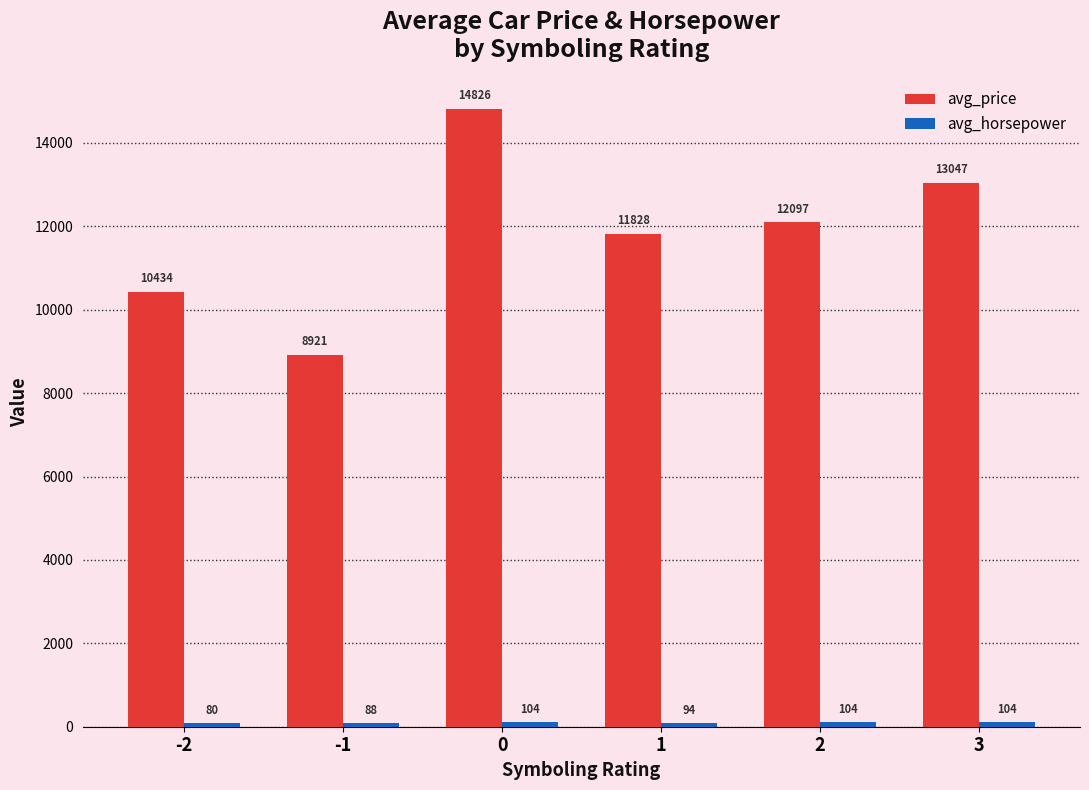

What is the sum of all avg_price values?

71151.6